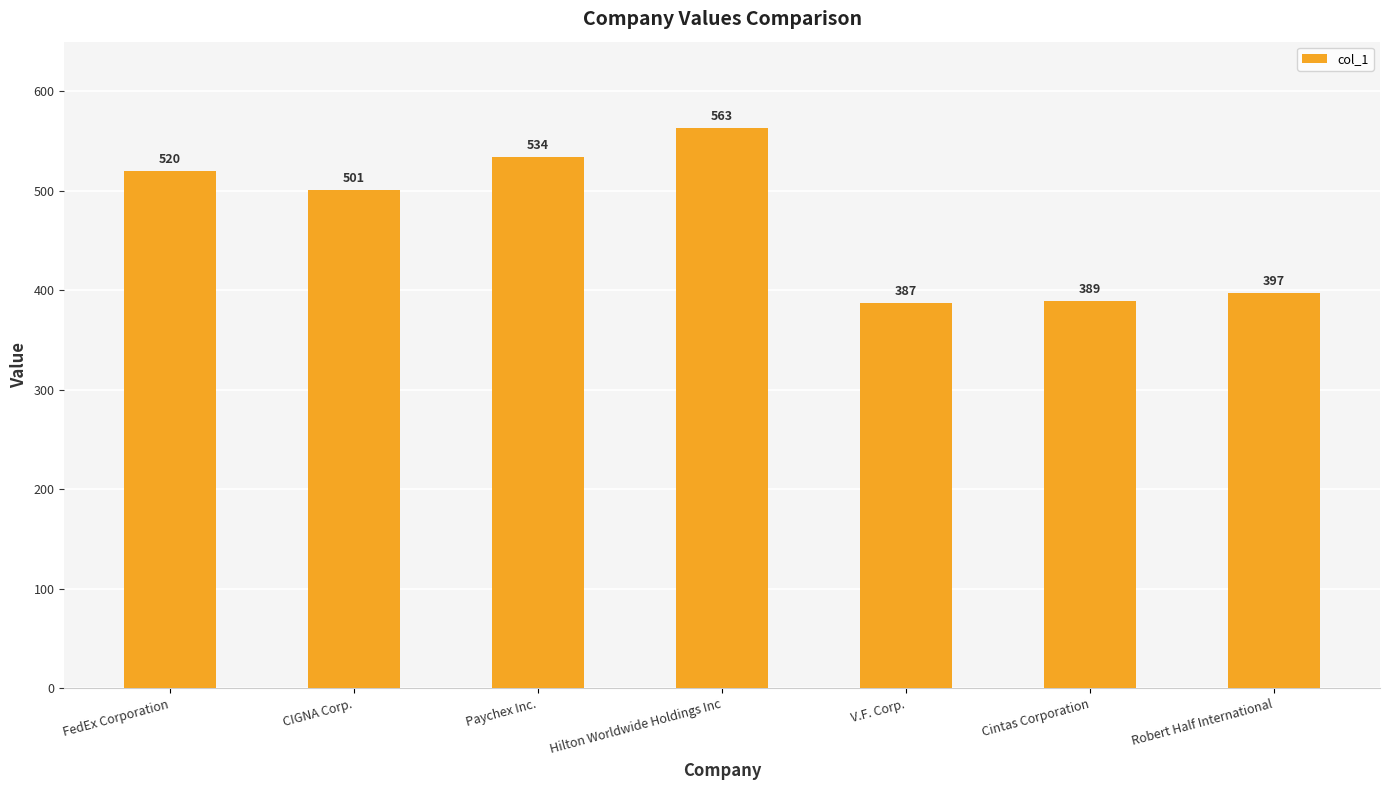

What is the maximum value shown in the chart?

563